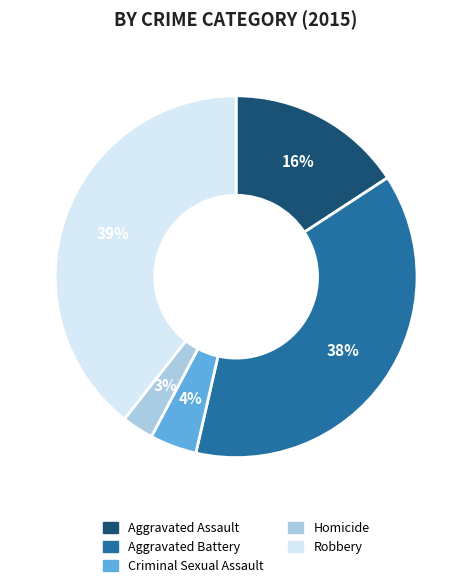

Which has a higher value, Aggravated Battery or Homicide?

Aggravated Battery